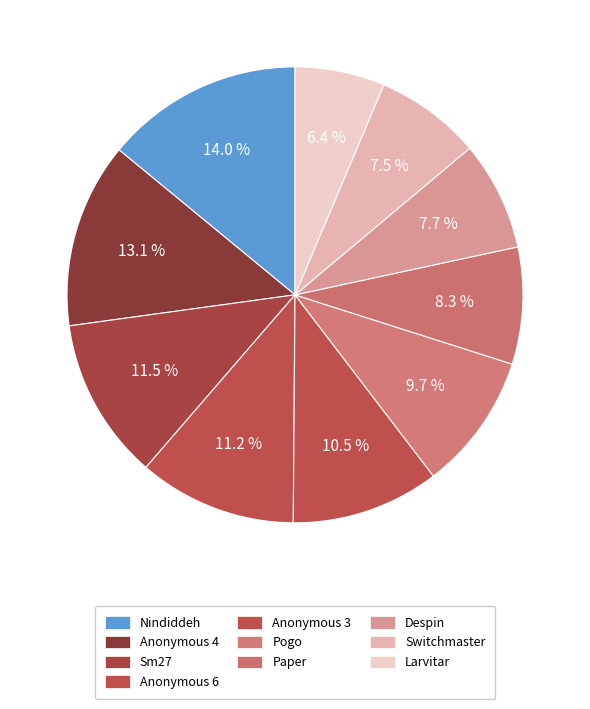

What percentage do Larvitar and Anonymous 3 together represent?

16.9%